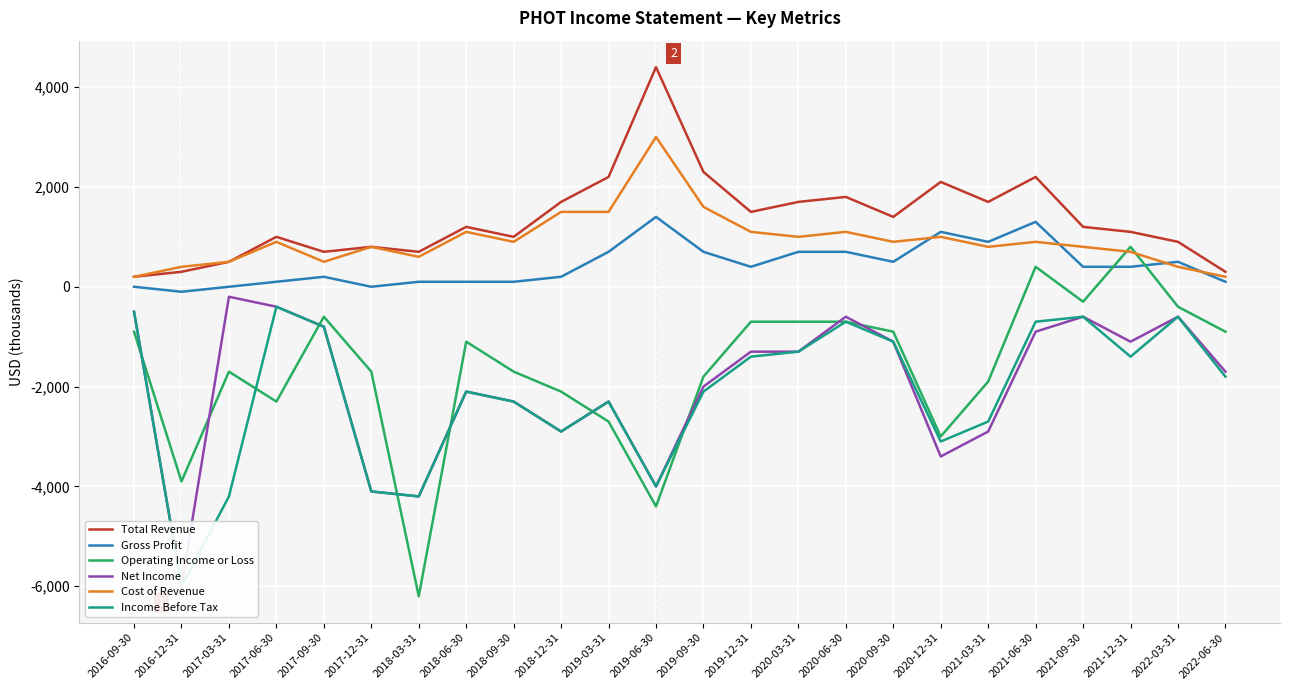

What is the label of the 21st point from the right?

2017-06-30